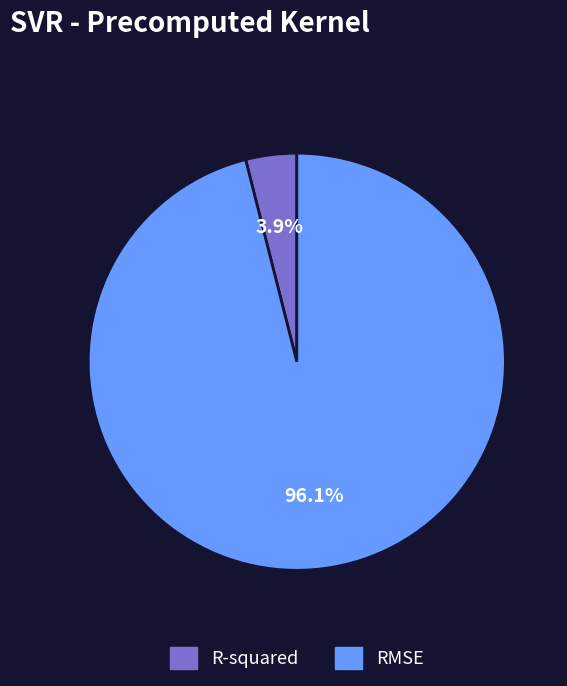

Between R-squared and RMSE, which is larger?

RMSE